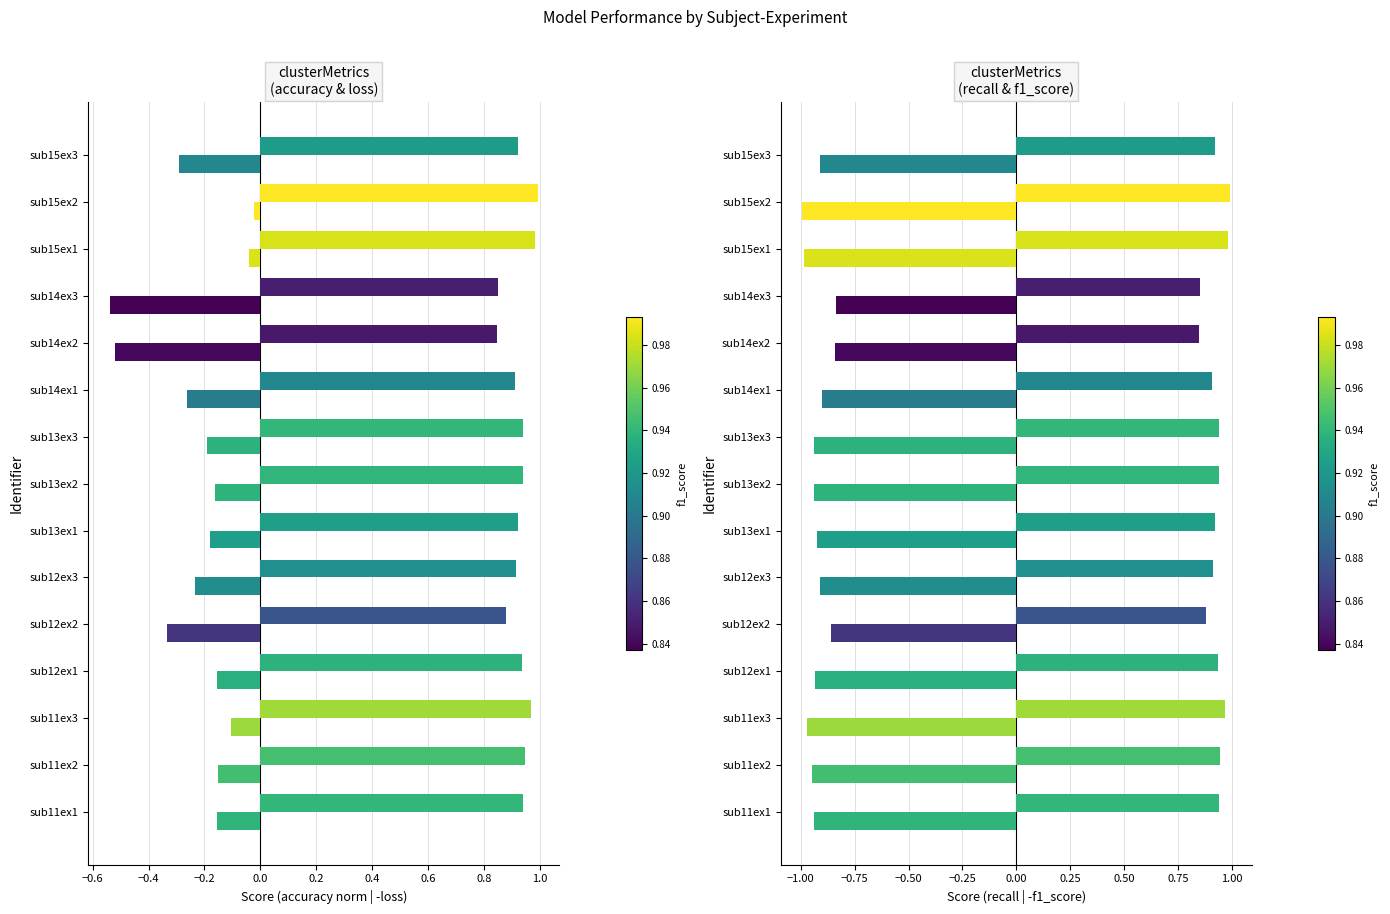

The f1_score (negative) series shows -0.8 at sub14ex2. True or false?

True